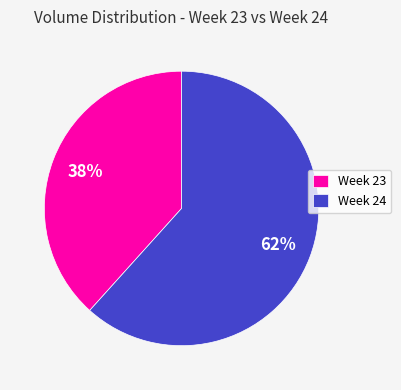

True or false: Week 23 accounts for 38% of the total.

True